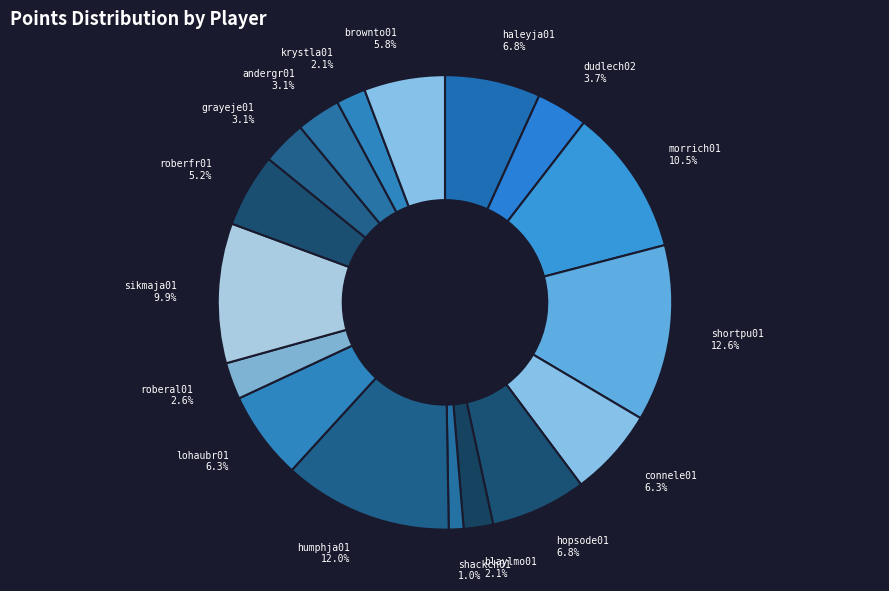

Between haleyja01 and connele01, which is larger?

haleyja01